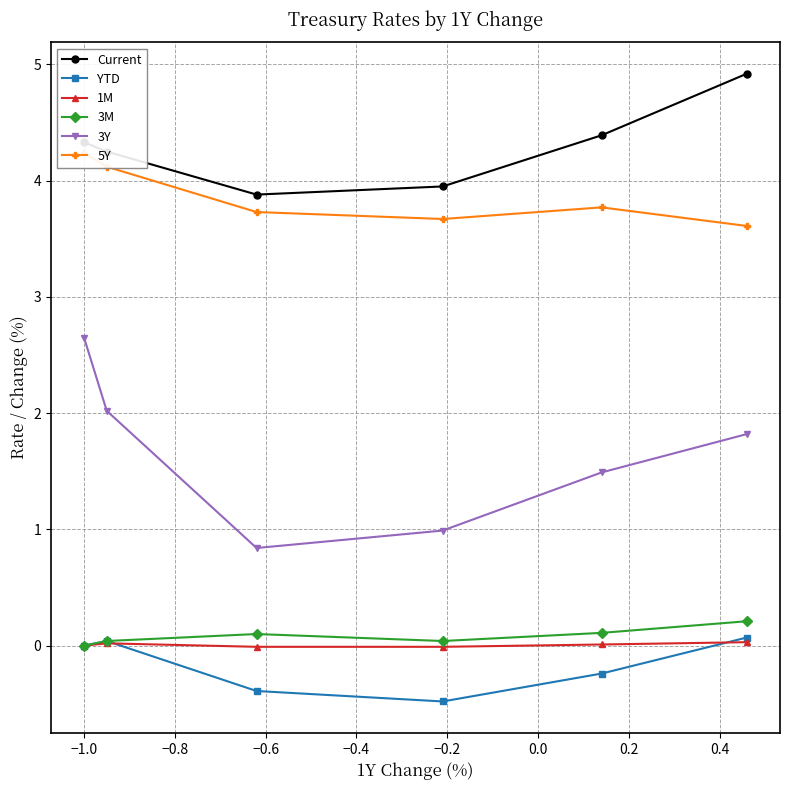

In YTD, how many points are lower than both neighbors (excluding endpoints)?

1